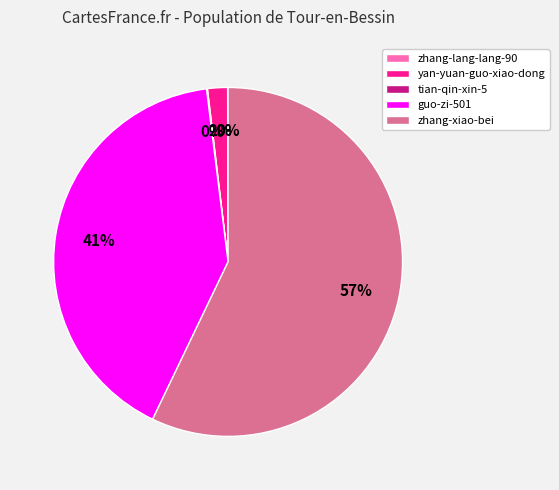

The zhang-xiao-bei slice represents 57% of the pie. True or false?

True